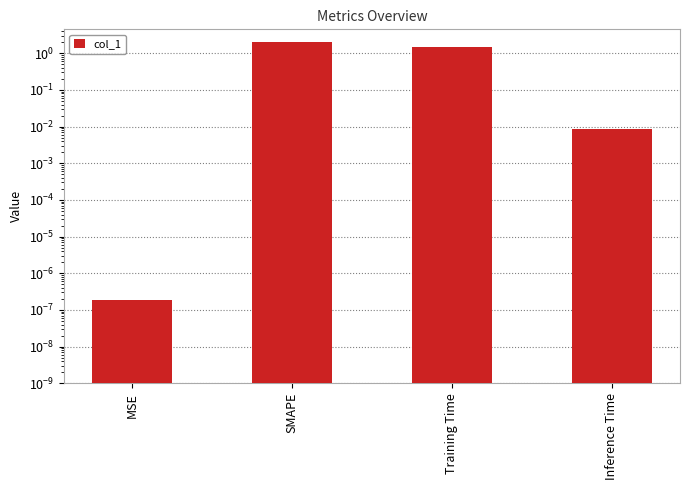

Which category has the lowest value across all series?

MSE